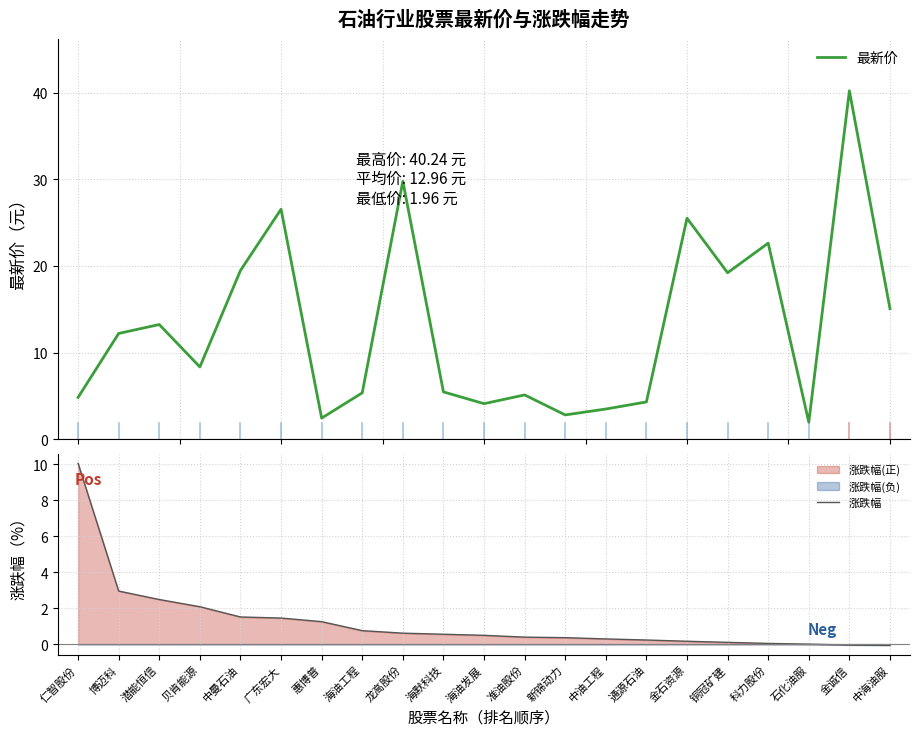

What is the value of the 涨跌幅 point at the 2nd from the left?

3.0